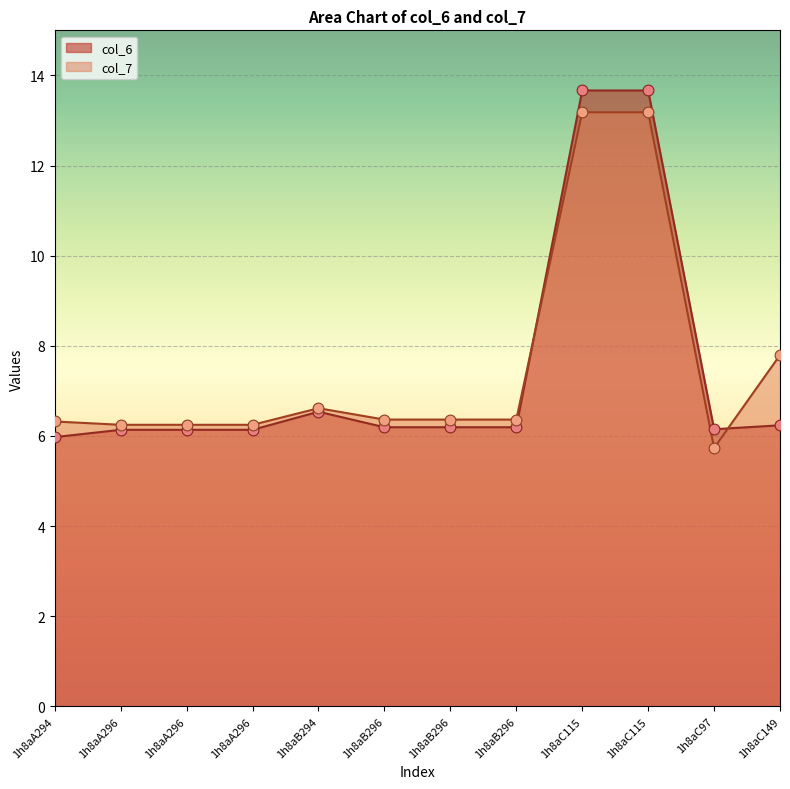

Which series reaches the maximum Y coordinate?

col_6